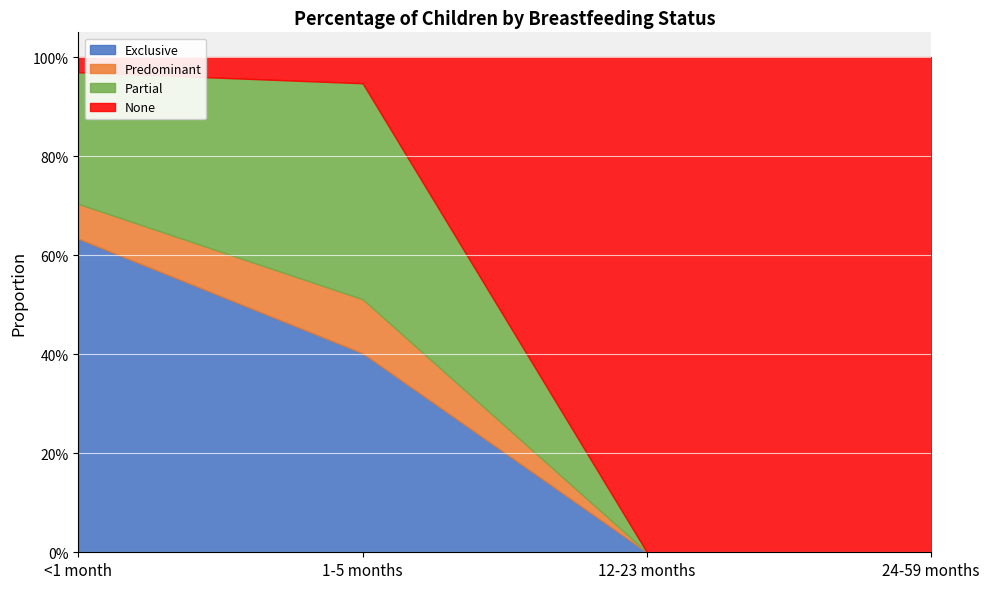

Is the value of Partial at 24-59 months greater than the value of Exclusive at 1-5 months?

No